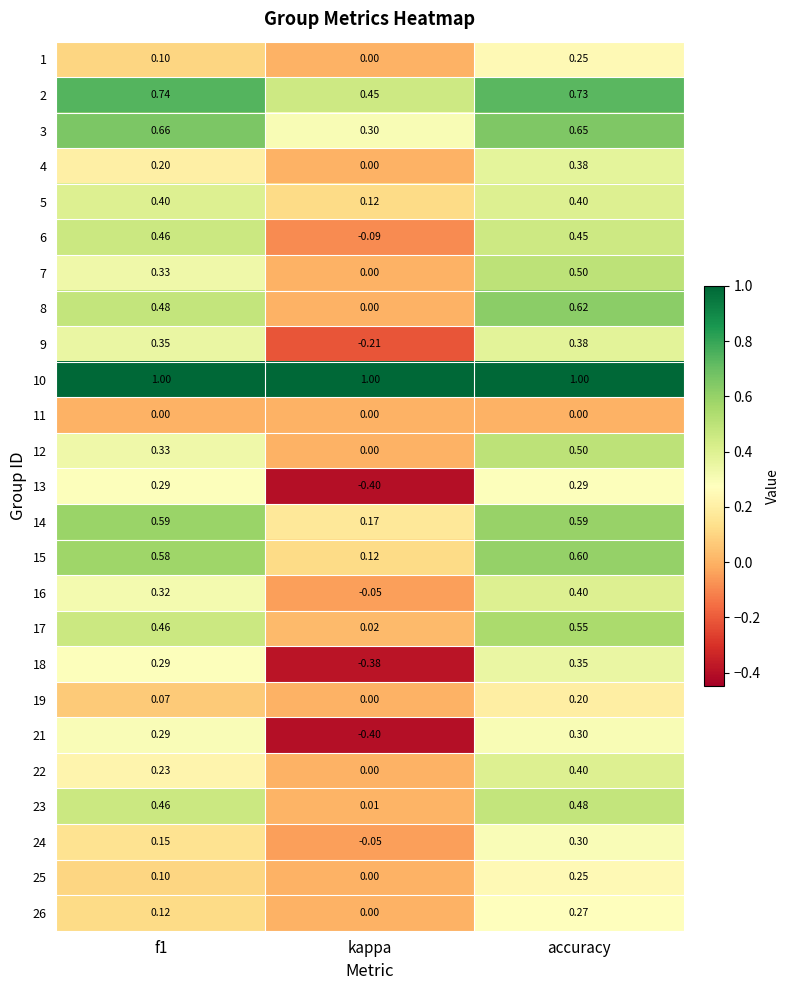

Which series has the largest total across all categories?

10